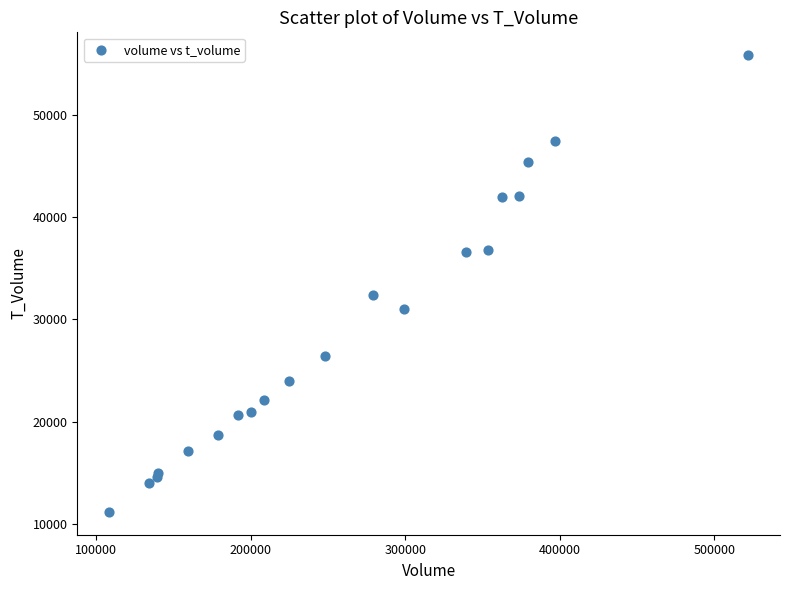

What Y value in the scatter plot is closest to 33506?

32393